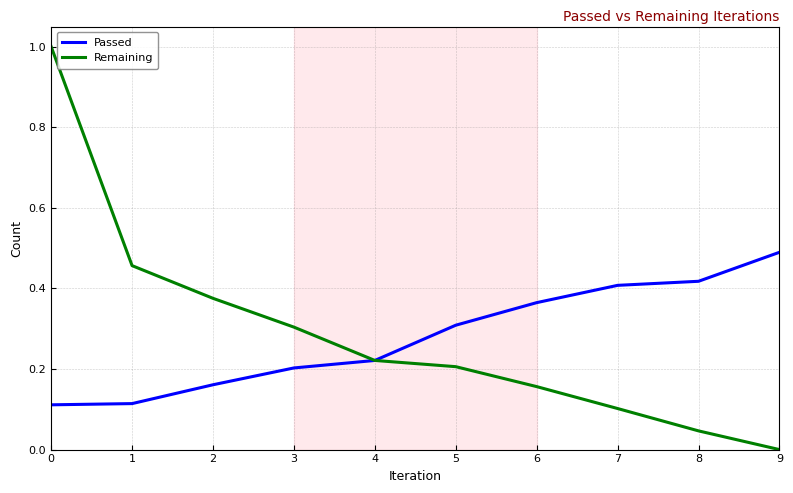

At how many categories does at least one series exceed 0?

10